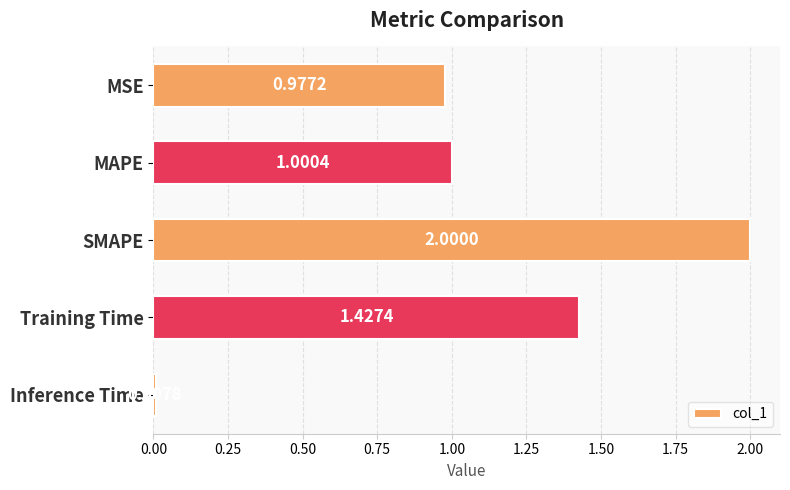

Where is the data nearest to the value 1?

MAPE